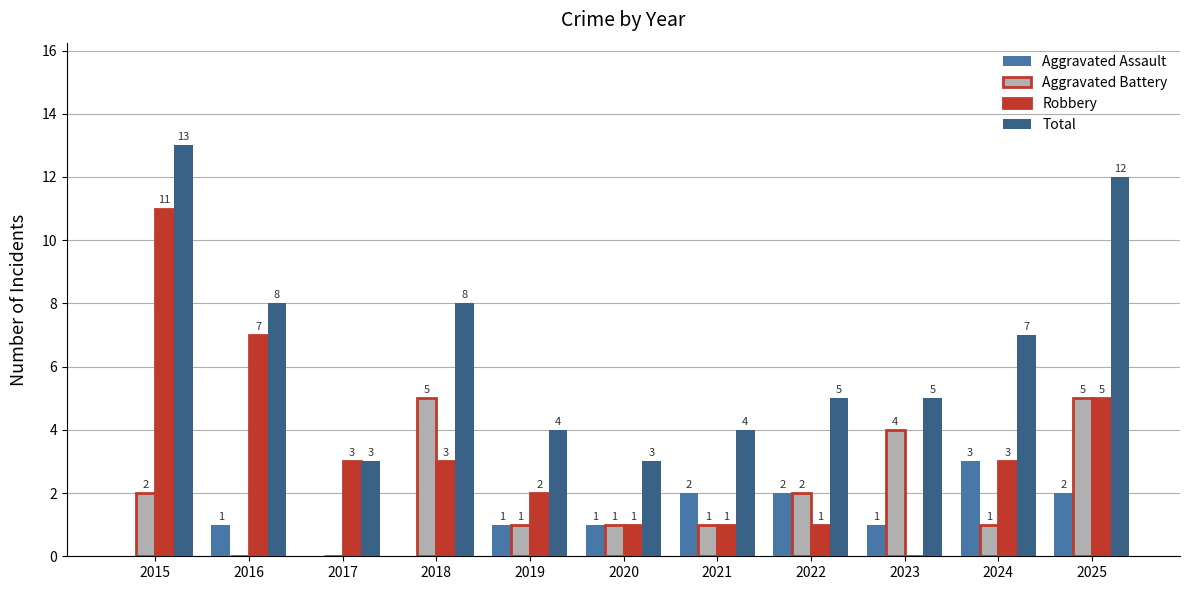

The Aggravated Battery series shows 2 at 2015. True or false?

True